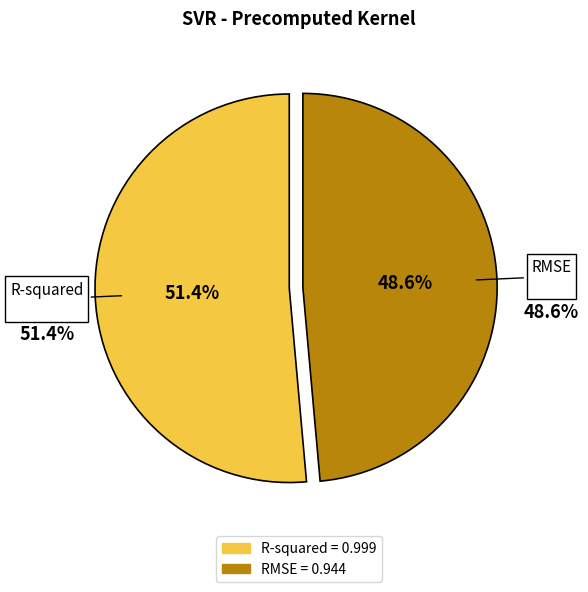

Between RMSE and R-squared, which is larger?

R-squared